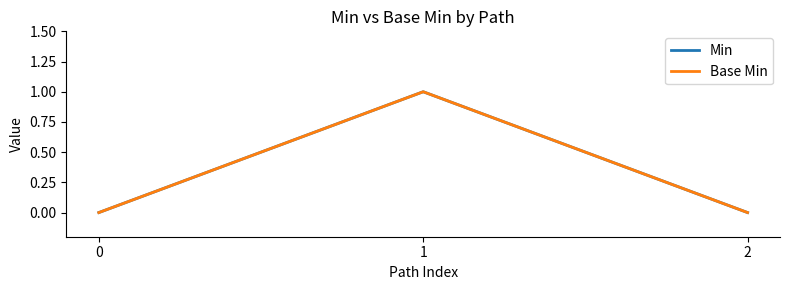

Is this an area chart (filled region under the line)?

No